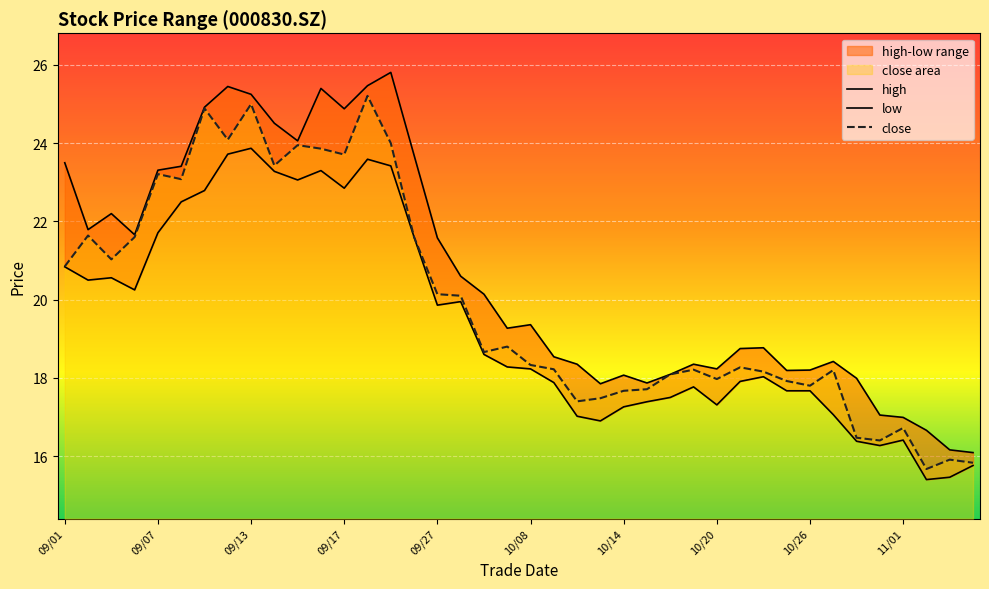

True or false: close has more than 1 points higher than both neighbors.

True